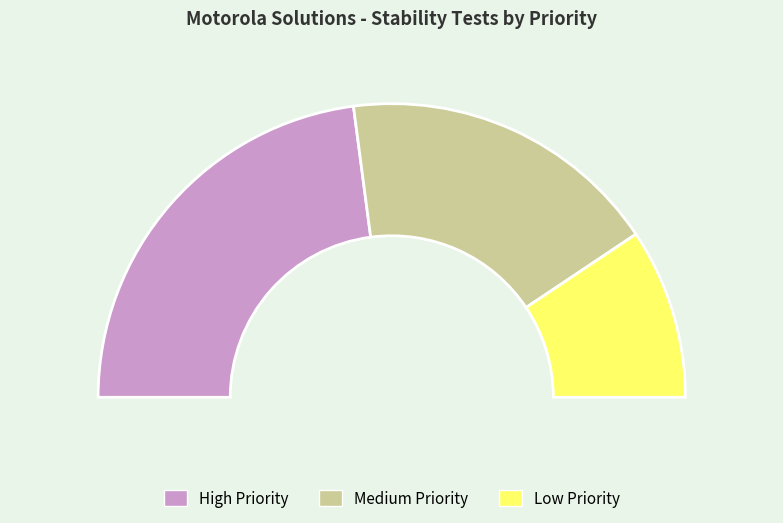

How many segments does this pie chart have?

3